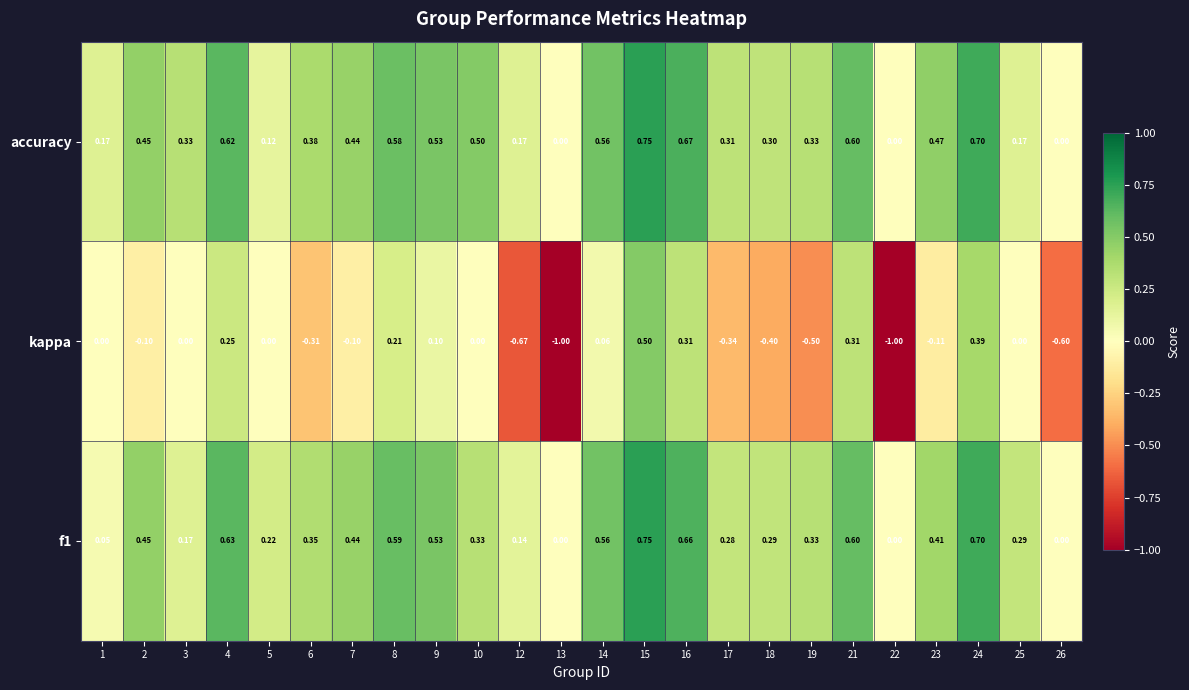

Is the value of kappa at 26 greater than the value of accuracy at 9?

No